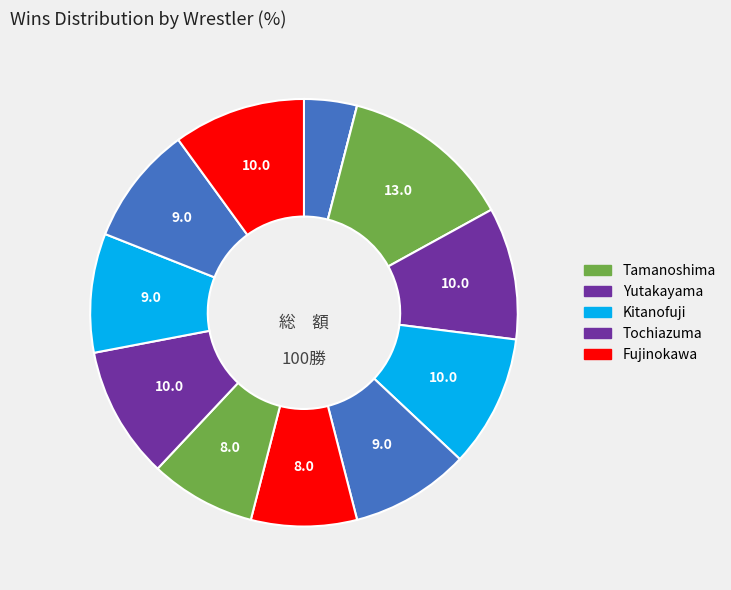

Count the number of slices in the pie.

12